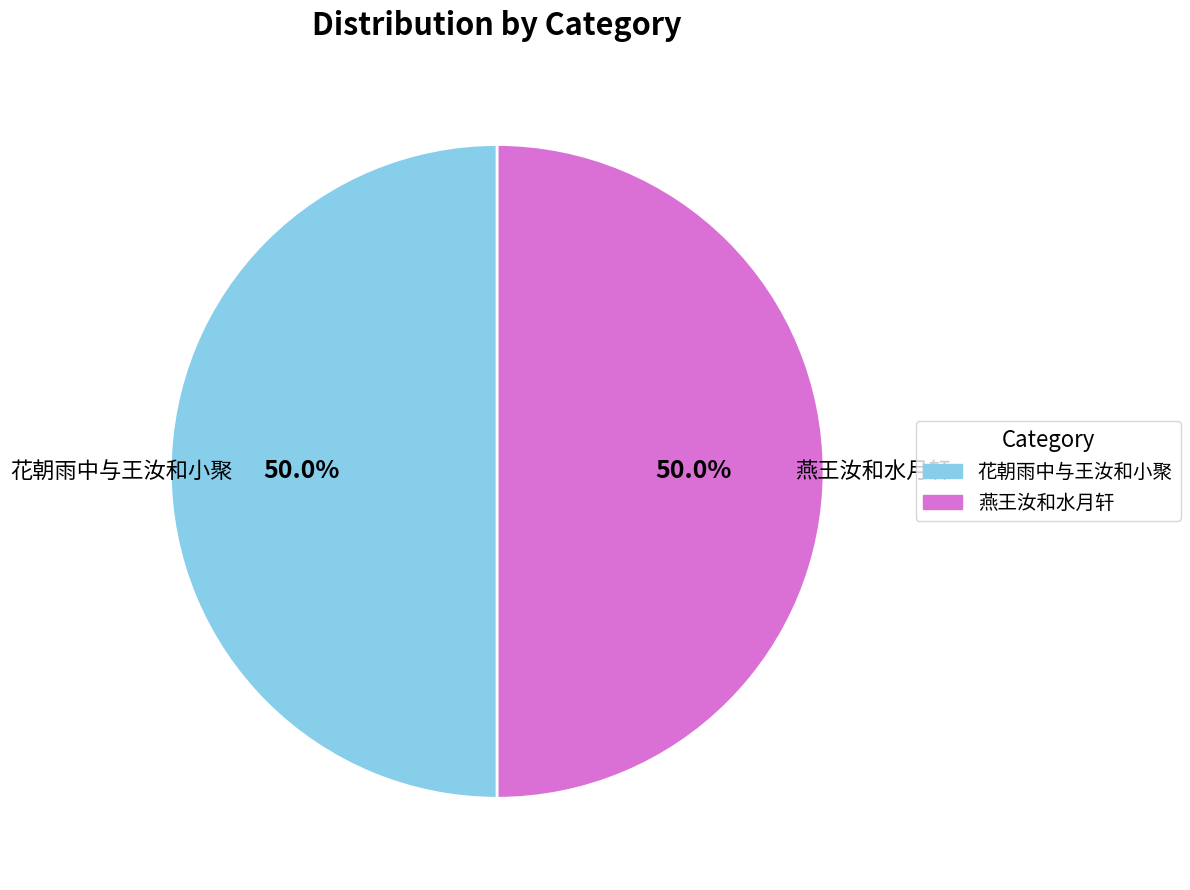

How many slices are in this pie chart?

2